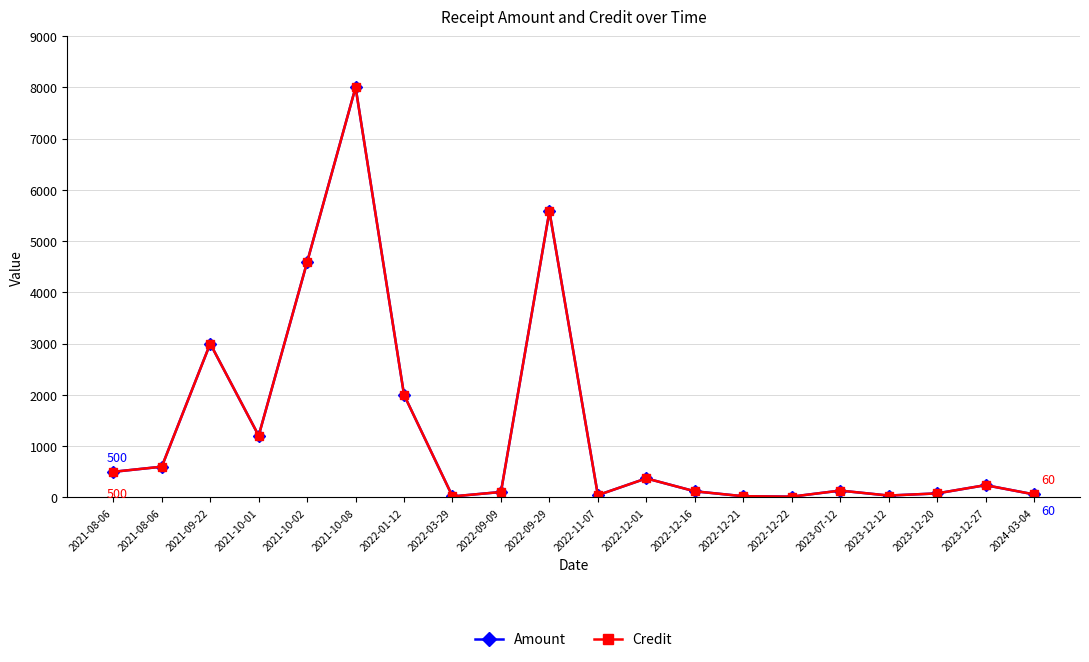

Is it true that Credit equals 6.4 at 2022-12-22?

False